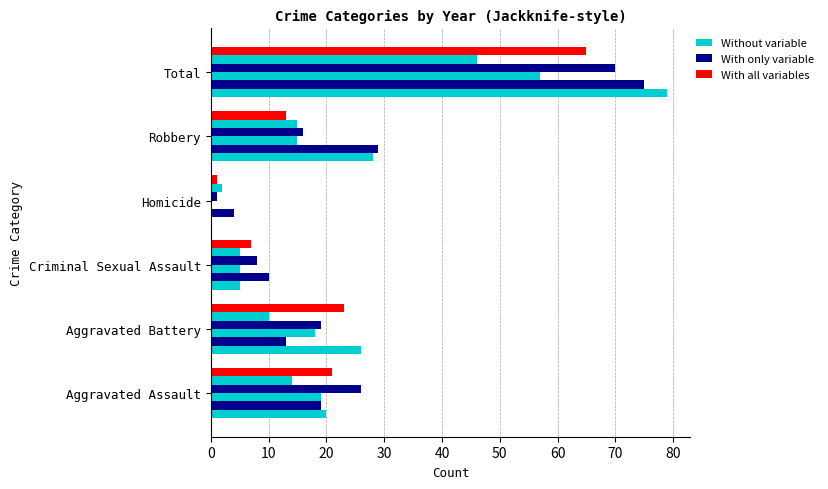

Reading left to right, transcribe all the data shown in this chart.

2015: Aggravated Assault=20	Aggravated Battery=26	Criminal Sexual Assault=5	Homicide=0	Robbery=28	Total=79
2016: Aggravated Assault=19	Aggravated Battery=13	Criminal Sexual Assault=10	Homicide=4	Robbery=29	Total=75
2019: Aggravated Assault=19	Aggravated Battery=18	Criminal Sexual Assault=5	Homicide=0	Robbery=15	Total=57
2020: Aggravated Assault=26	Aggravated Battery=19	Criminal Sexual Assault=8	Homicide=1	Robbery=16	Total=70
2021: Aggravated Assault=14	Aggravated Battery=10	Criminal Sexual Assault=5	Homicide=2	Robbery=15	Total=46
2022: Aggravated Assault=21	Aggravated Battery=23	Criminal Sexual Assault=7	Homicide=1	Robbery=13	Total=65